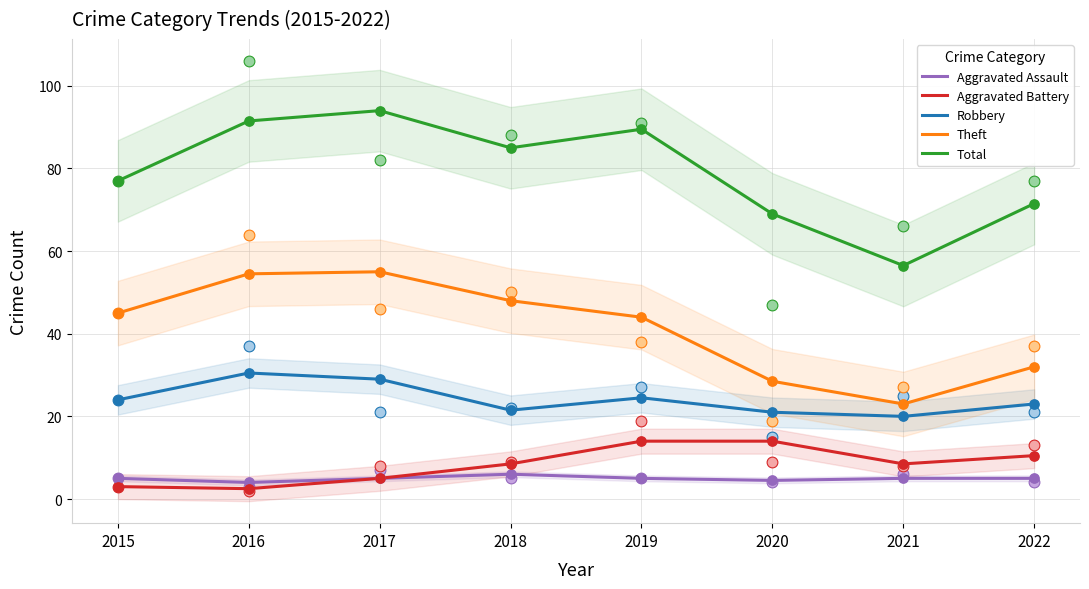

Which series reaches the maximum Y coordinate?

Total